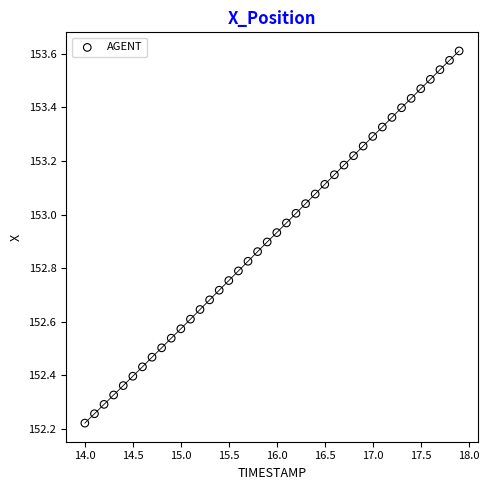

What is the range of Y values (max minus min)?

1.4